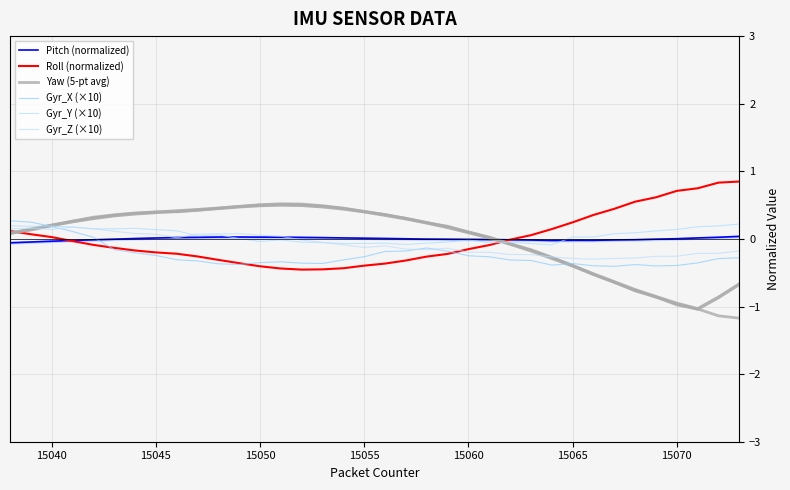

Rank the series at 15065 from lowest to highest value.

Yaw (5-pt avg), Gyr_X (×10), Gyr_Z (×10), Pitch (normalized), Gyr_Y (×10), Roll (normalized)